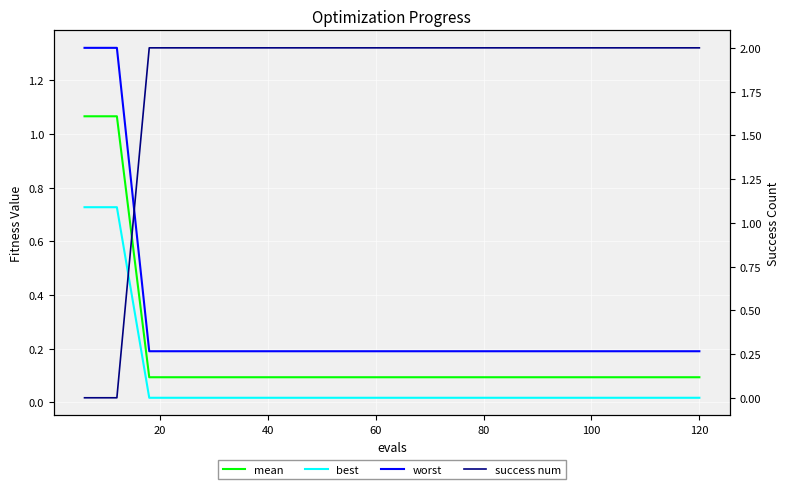

Does the chart display data point markers on the line(s)?

No